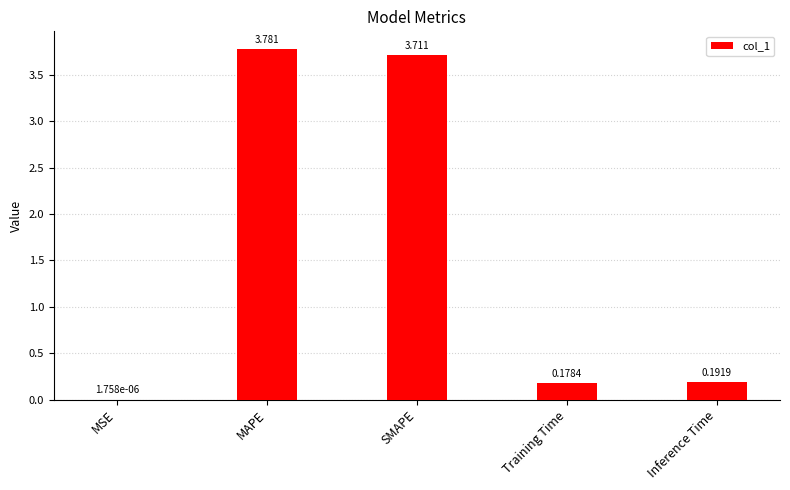

At which label is the value closest to 1?

Inference Time